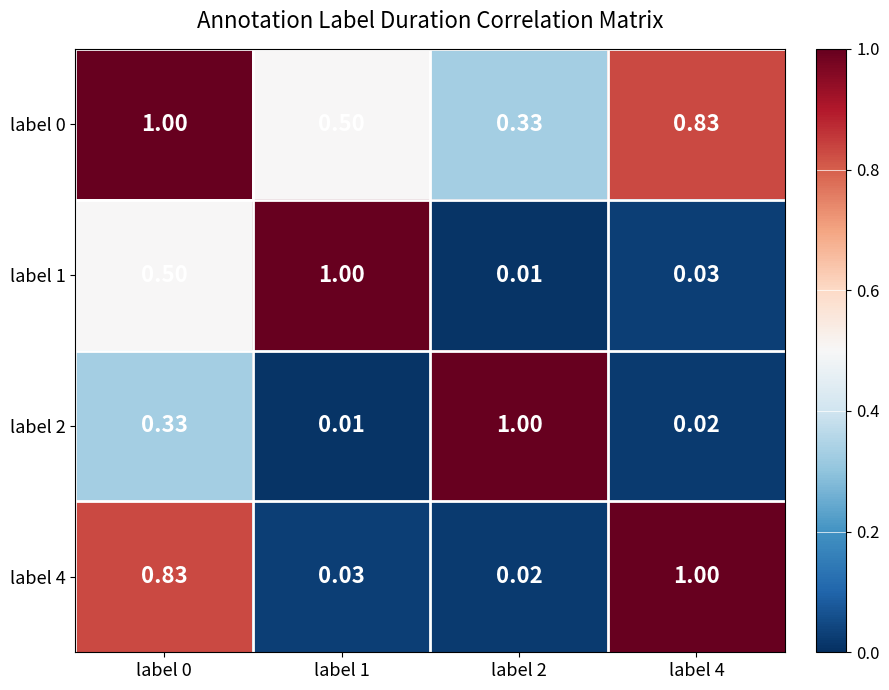

Is the value of label 2 at label 0 greater than the value of label 1 at label 2?

Yes